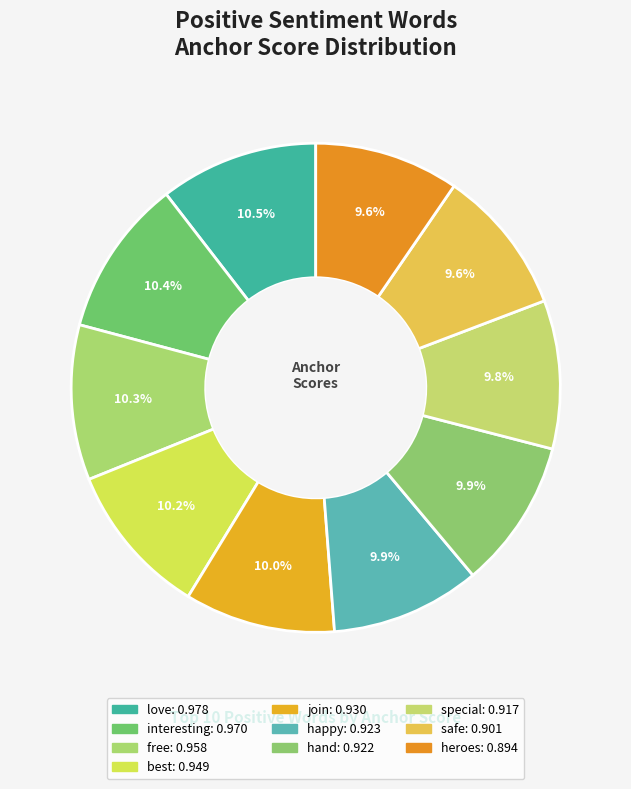

What percentage is the join slice, to the nearest percent?

10%